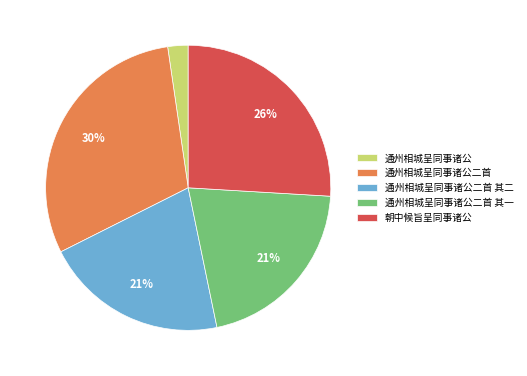

Combined, do 通州相城呈同事诸公二首 其一 and 通州相城呈同事诸公二首 其二 account for over 50%?

No